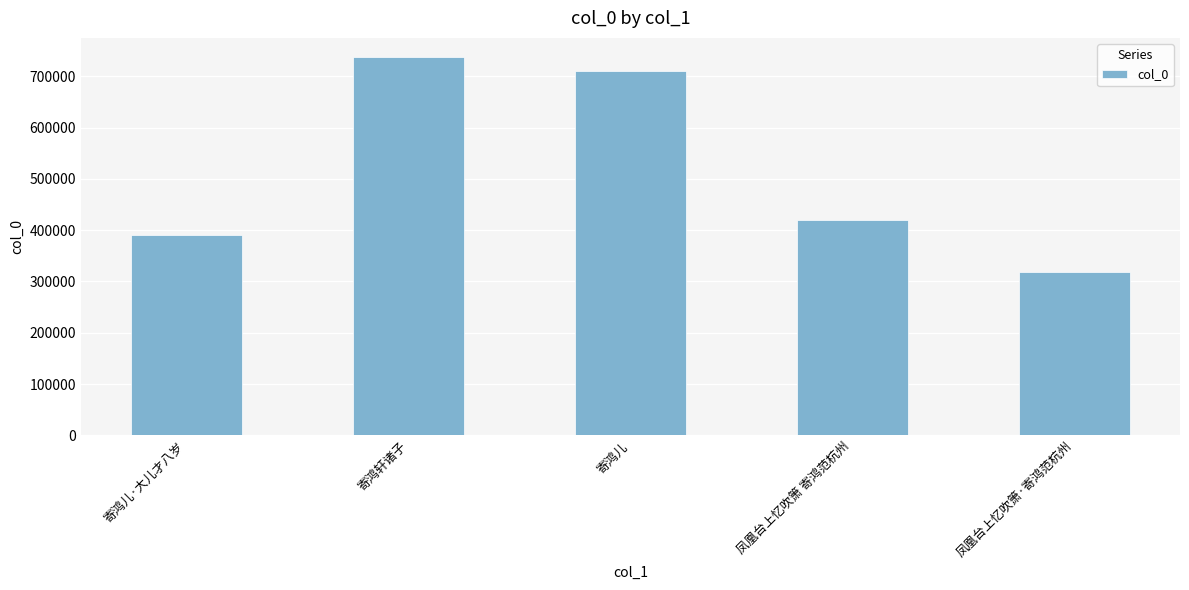

Reading left to right, what are all the values shown in this chart?

寄鸿儿·大儿才八岁=389719	寄鸿轩诸子=737965	寄鸿儿=710692	凤凰台上忆吹箫 寄鸿范杭州=420725	凤凰台上忆吹箫·寄鸿范杭州=318735